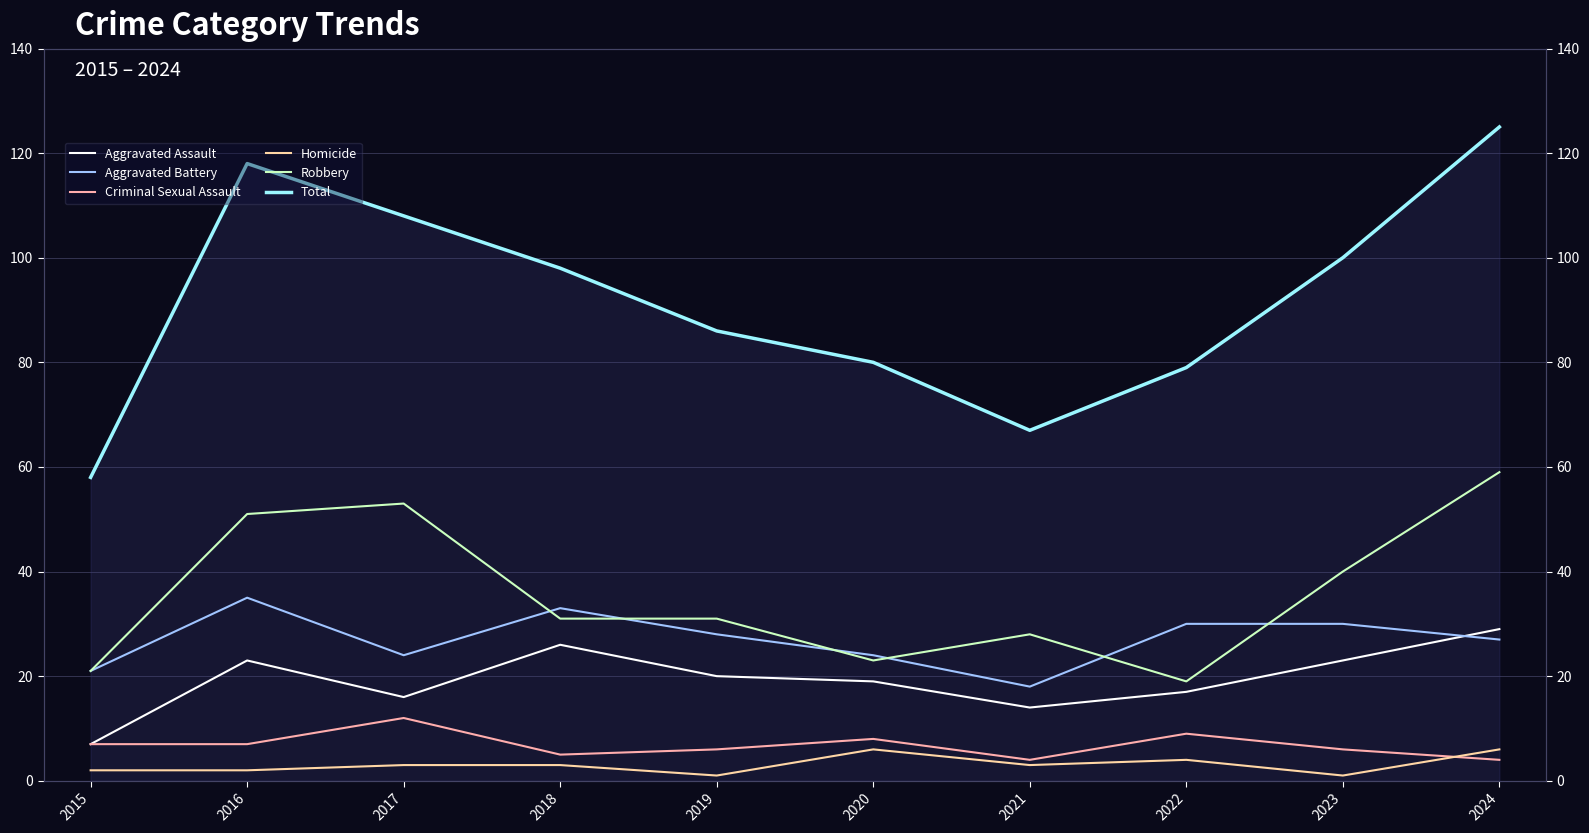

Reading left to right, extract all data points from this chart.

Aggravated Assault: 2015=7	2016=23	2017=16	2018=26	2019=20	2020=19	2021=14	2022=17	2023=23	2024=29
Aggravated Battery: 2015=21	2016=35	2017=24	2018=33	2019=28	2020=24	2021=18	2022=30	2023=30	2024=27
Criminal Sexual Assault: 2015=7	2016=7	2017=12	2018=5	2019=6	2020=8	2021=4	2022=9	2023=6	2024=4
Homicide: 2015=2	2016=2	2017=3	2018=3	2019=1	2020=6	2021=3	2022=4	2023=1	2024=6
Robbery: 2015=21	2016=51	2017=53	2018=31	2019=31	2020=23	2021=28	2022=19	2023=40	2024=59
Total: 2015=58	2016=118	2017=108	2018=98	2019=86	2020=80	2021=67	2022=79	2023=100	2024=125